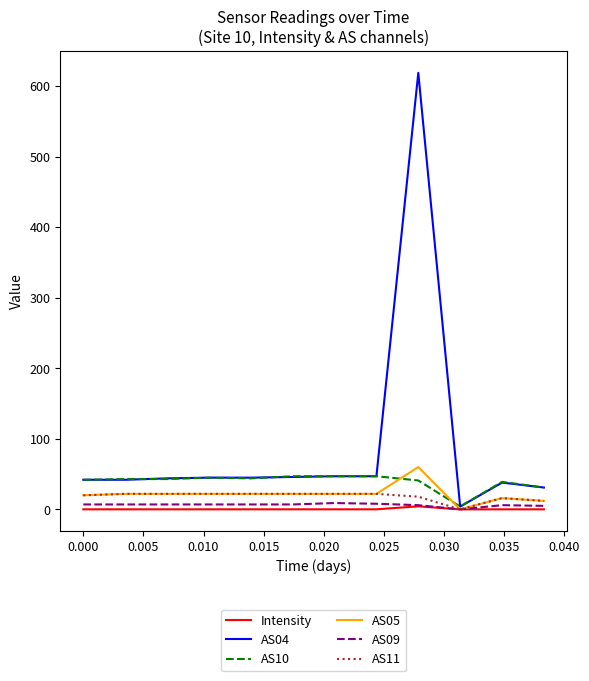

Which series has the largest total across all categories?

AS04